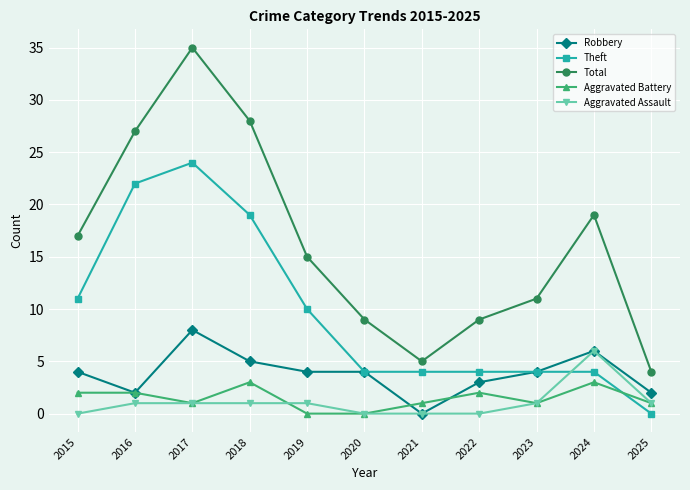

What are all the series names shown in the legend?

Robbery, Theft, Total, Aggravated Battery, Aggravated Assault